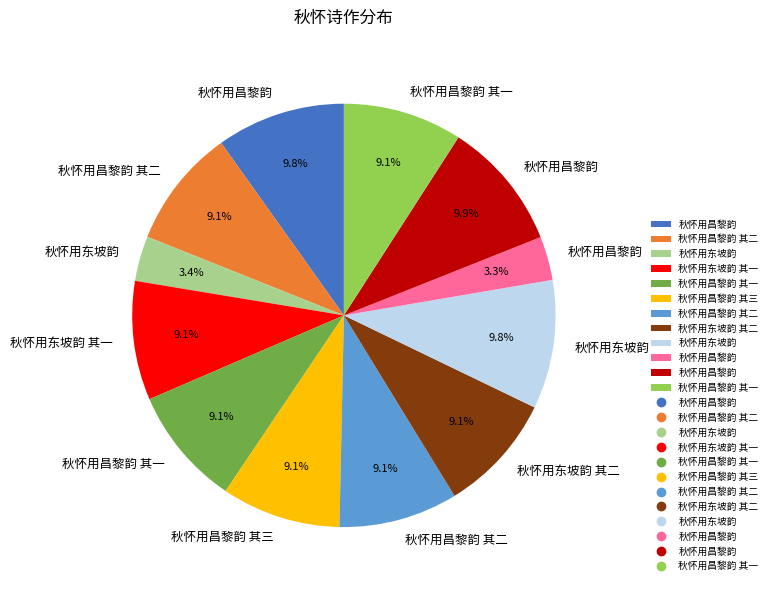

Does any single category account for the majority?

No